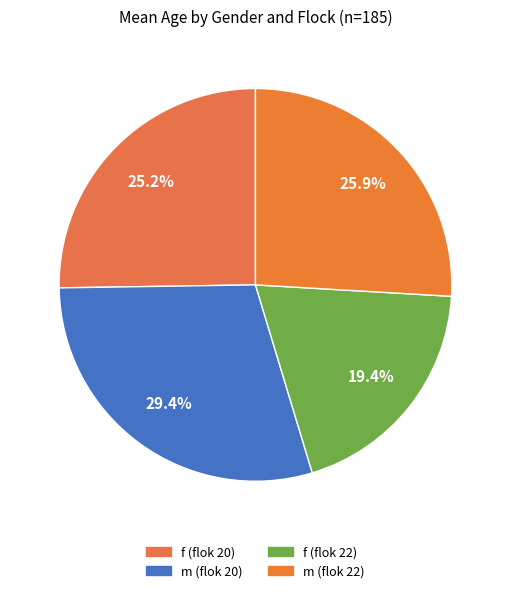

How many slices are in this pie chart?

4